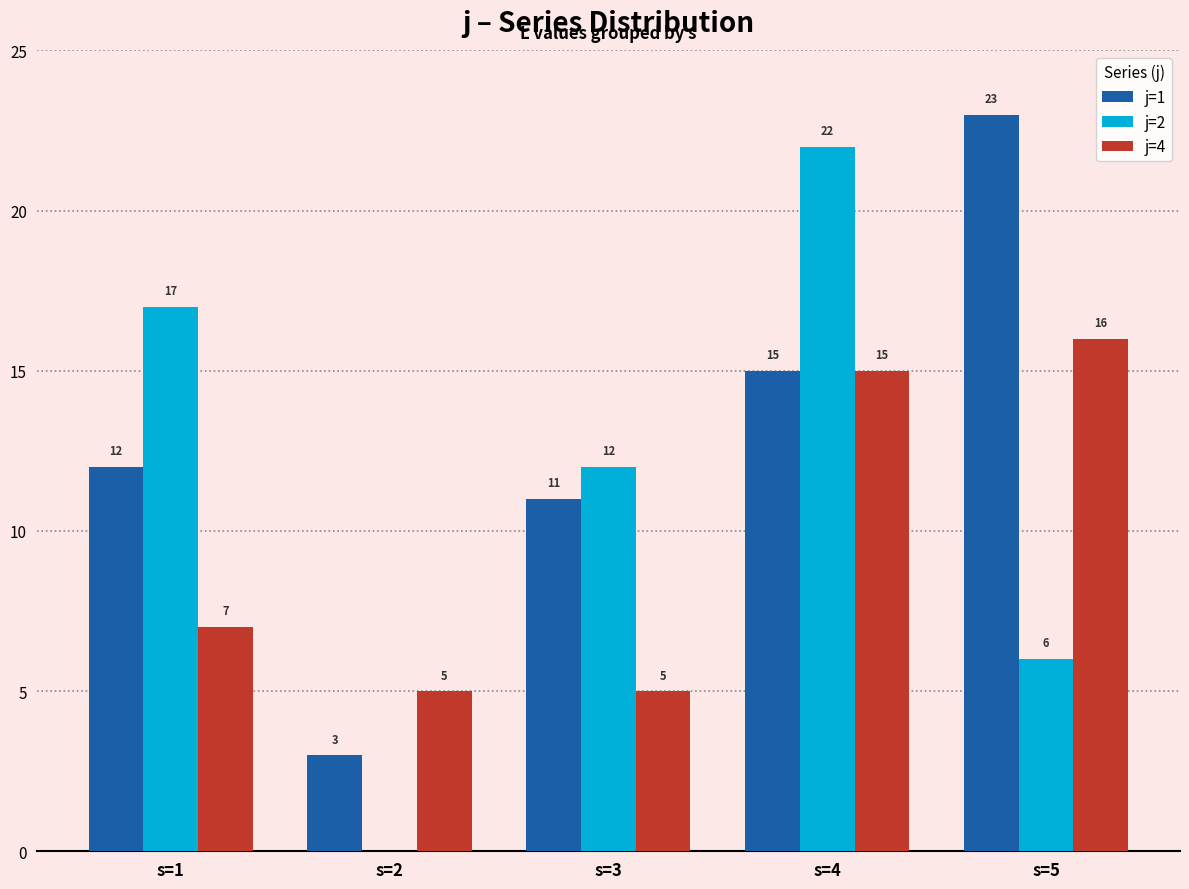

Reading left to right, extract all data points from this chart.

j=1: 12	3	11	15	23
j=2: 17	0	12	22	6
j=4: 7	5	5	15	16